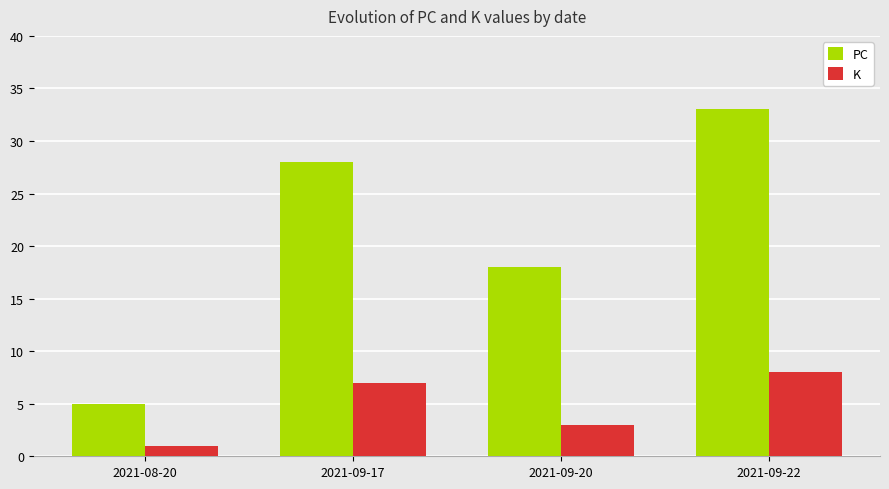

What is the difference between the highest and lowest values at 2021-09-17?

21